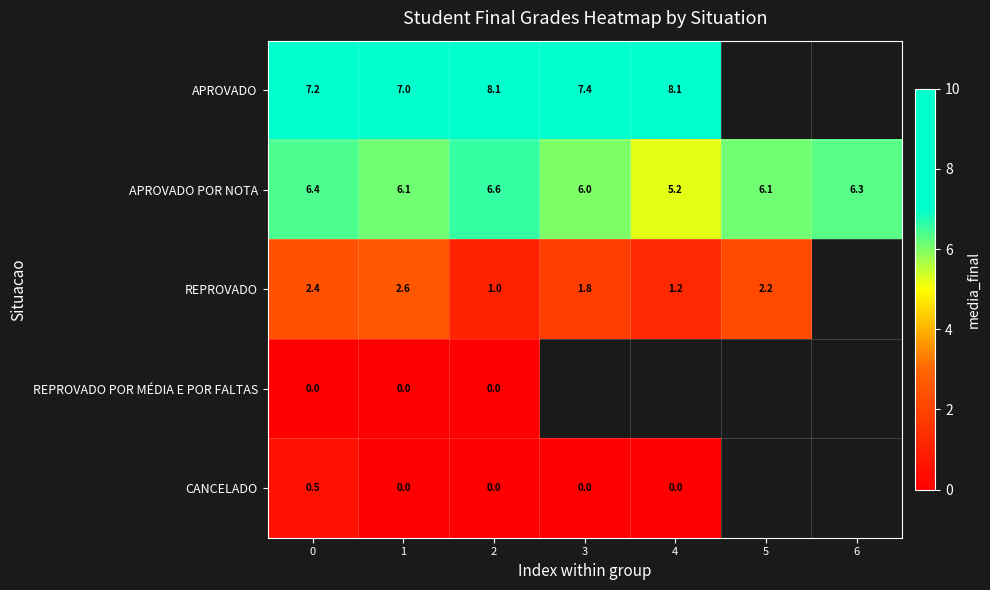

Between 0 and 1, which series saw the biggest shift?

CANCELADO